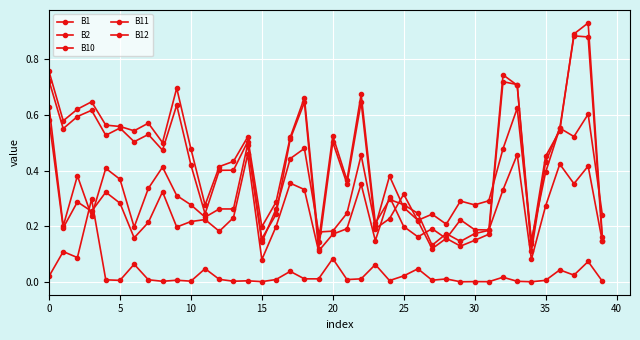

Count the number of data series in this chart.

5